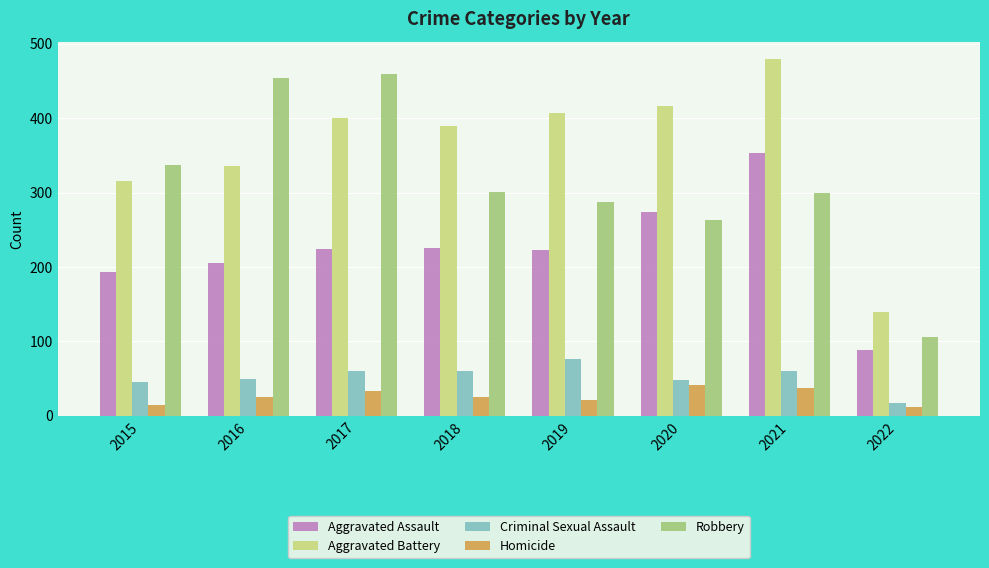

At which label does Aggravated Assault reach its peak?

2021